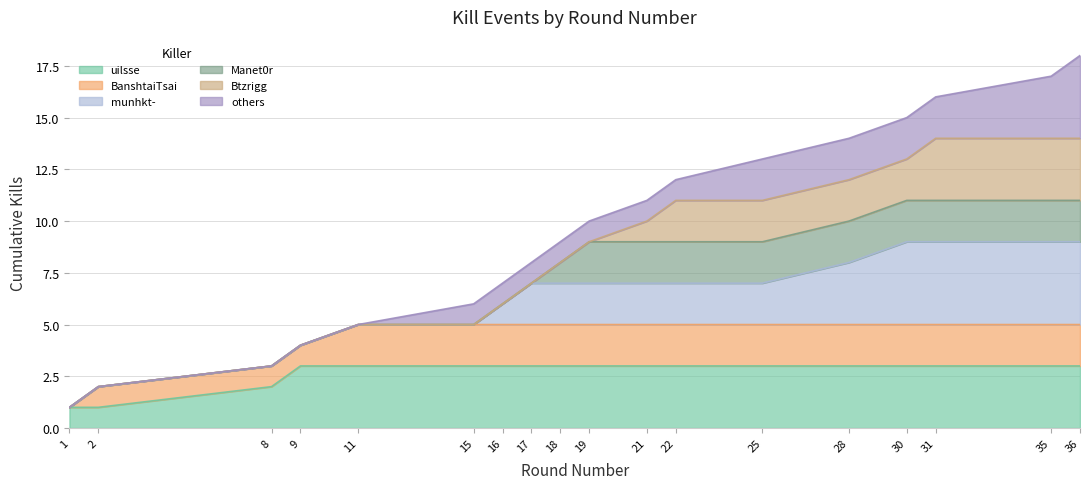

What is the value of the 7th point from the left?

7